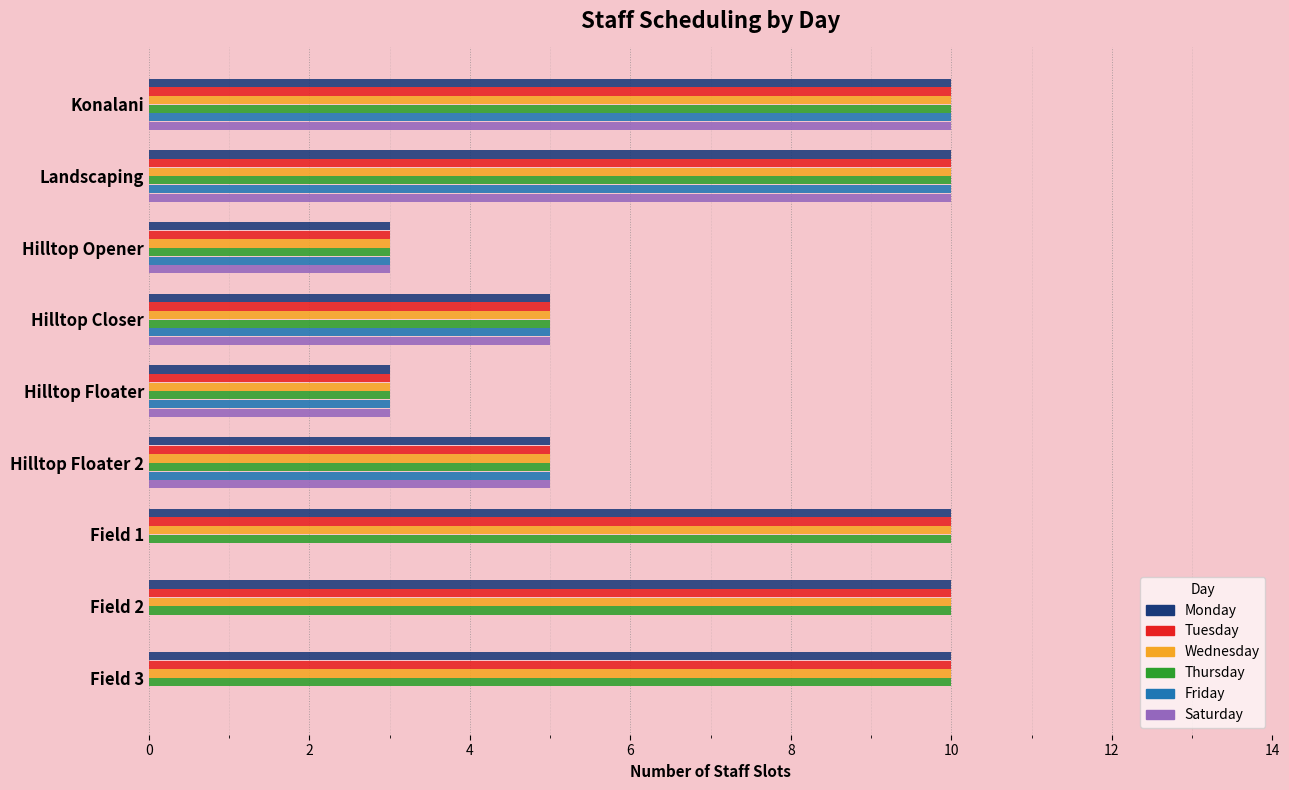

What is the total value across all series at Landscaping?

60